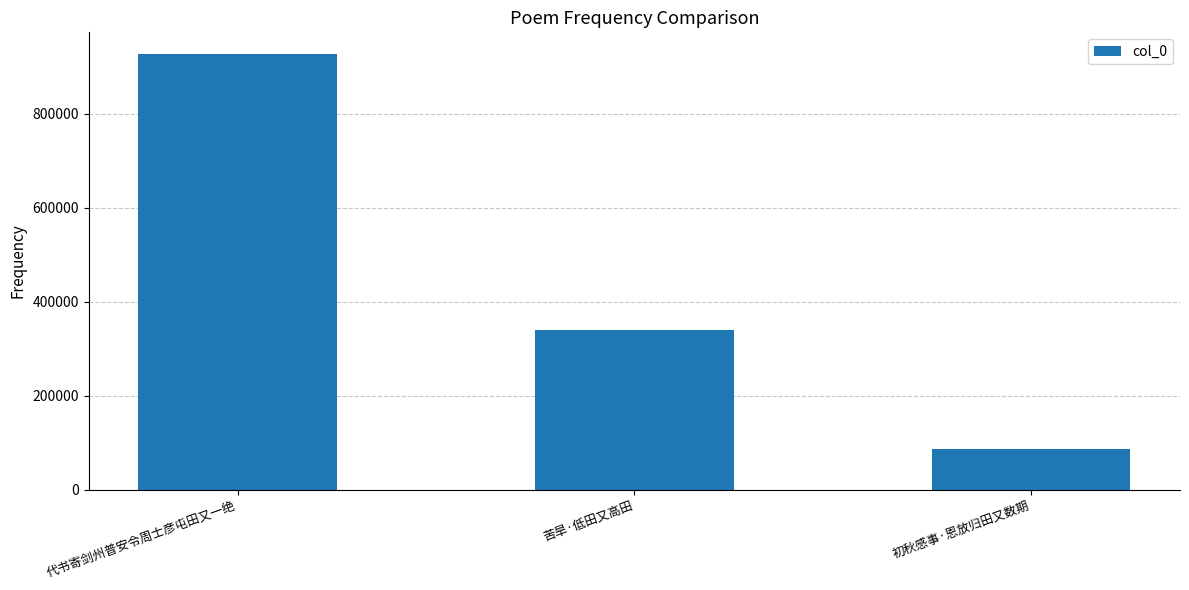

Where does the data first go above 339169?

代书寄剑州普安令周士彦屯田又一绝